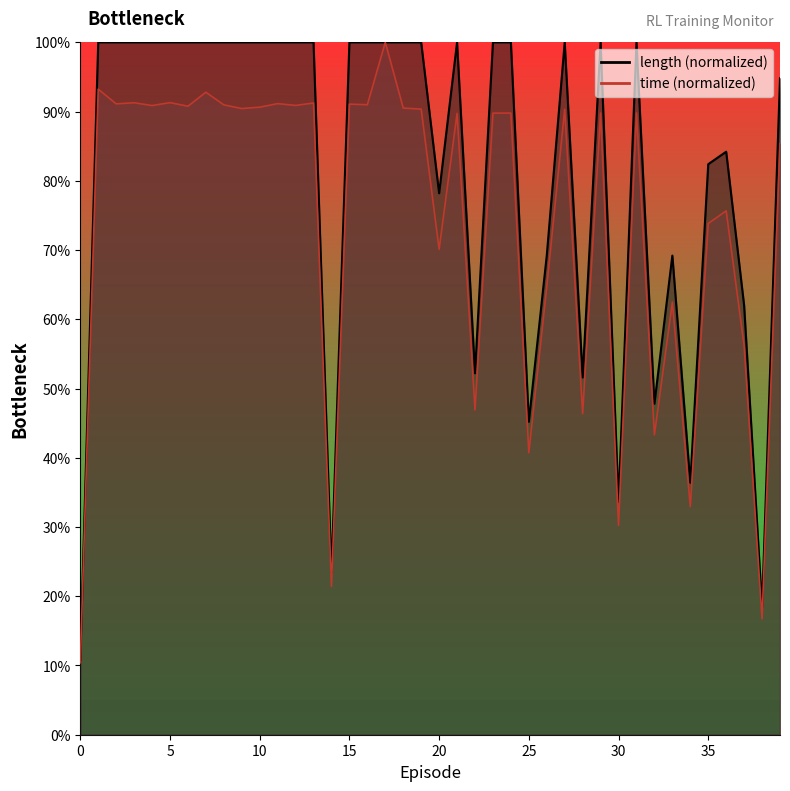

At which label does length reach its peak?

1